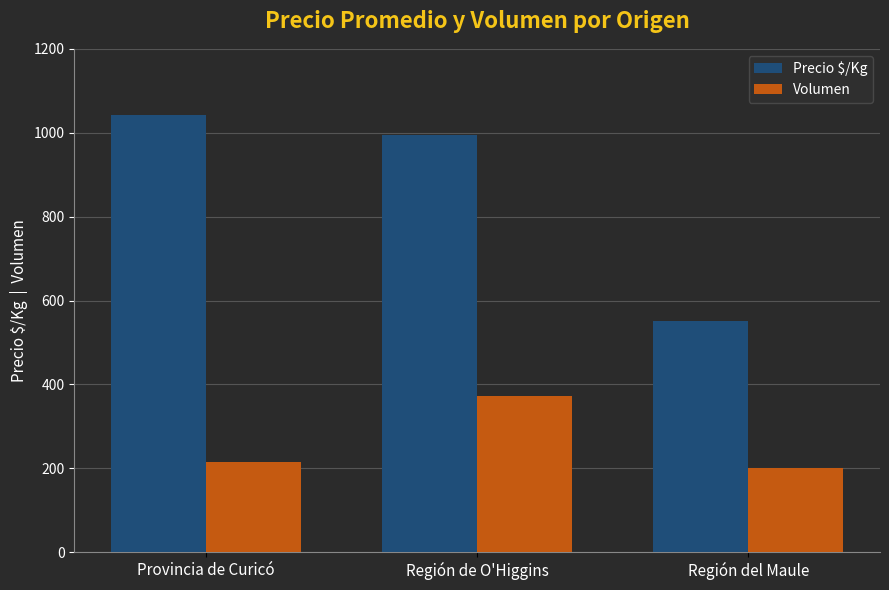

Is the value of Volumen at Región del Maule greater than the value of Precio $/Kg at Provincia de Curicó?

No